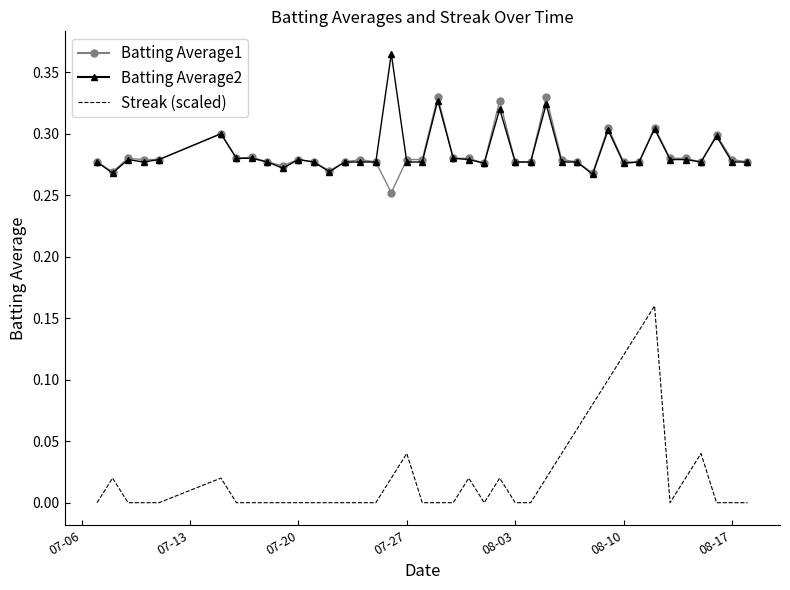

Which series has the widest spread of values?

Streak (scaled)